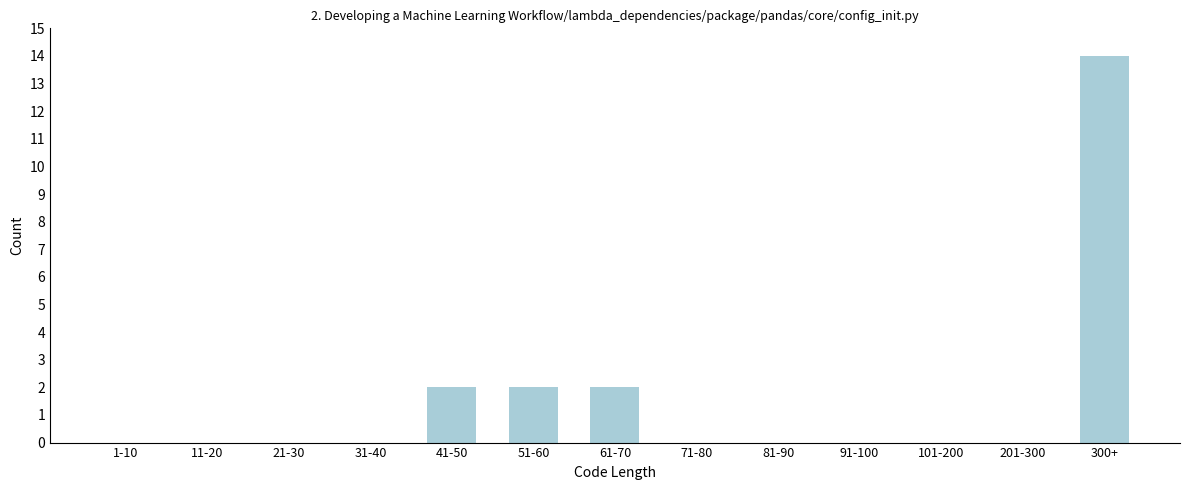

Reading left to right, what are all the values shown in this chart?

1-10=0	11-20=0	21-30=0	31-40=0	41-50=2	51-60=2	61-70=2	71-80=0	81-90=0	91-100=0	101-200=0	201-300=0	300+=14